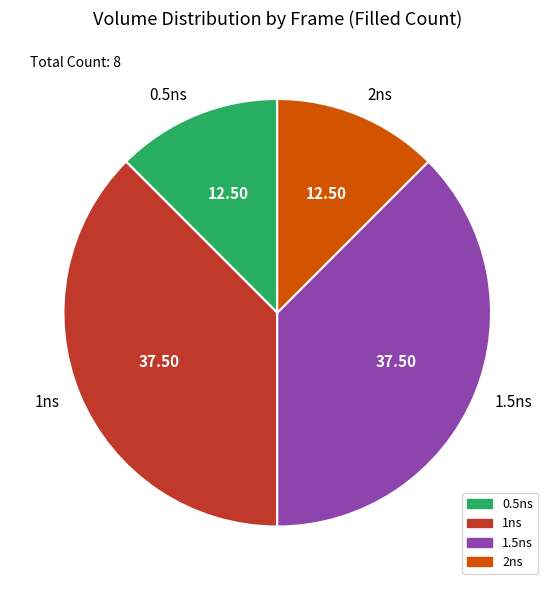

Is there a majority slice in this chart?

No